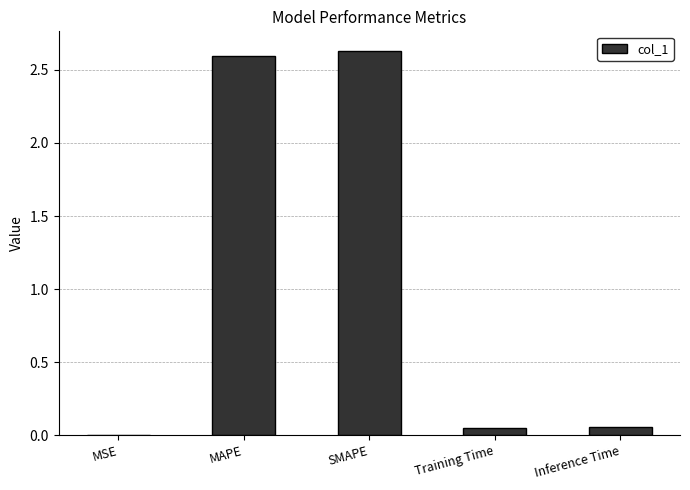

What is the sum of all values?

5.3